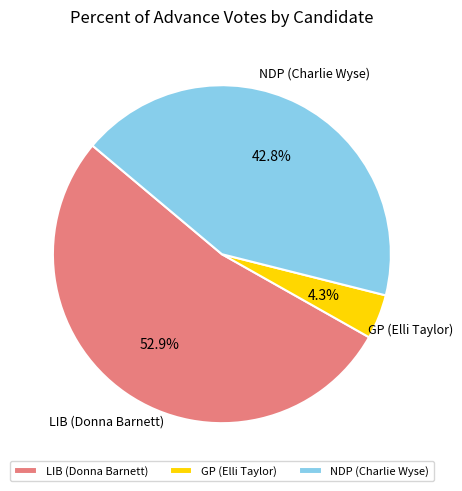

Which category has the biggest portion of the pie?

LIB (Donna Barnett)